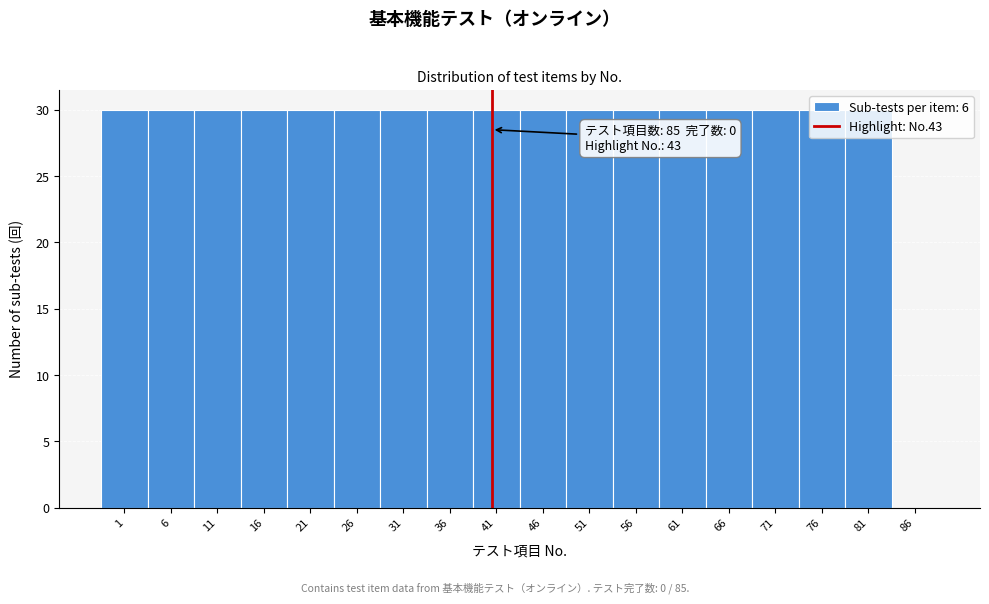

Is it true that the value at 61 is 49?

False